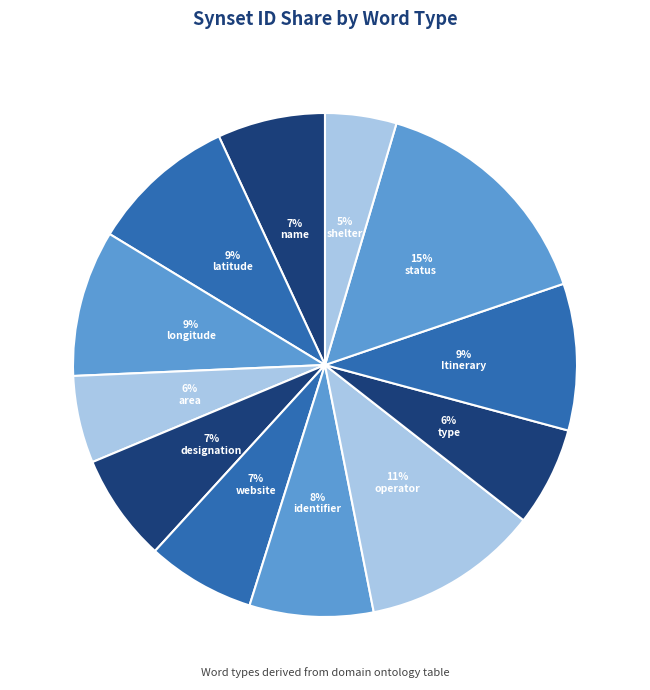

Which category has the smallest portion of the pie?

shelter